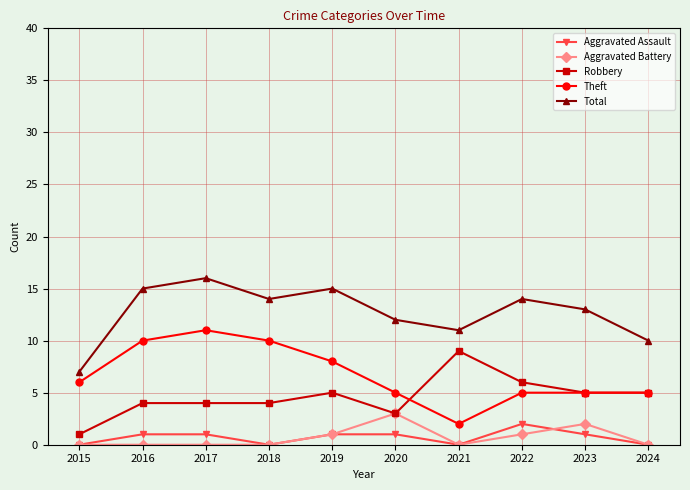

What is the spread (max minus min) of values at 2024?

10